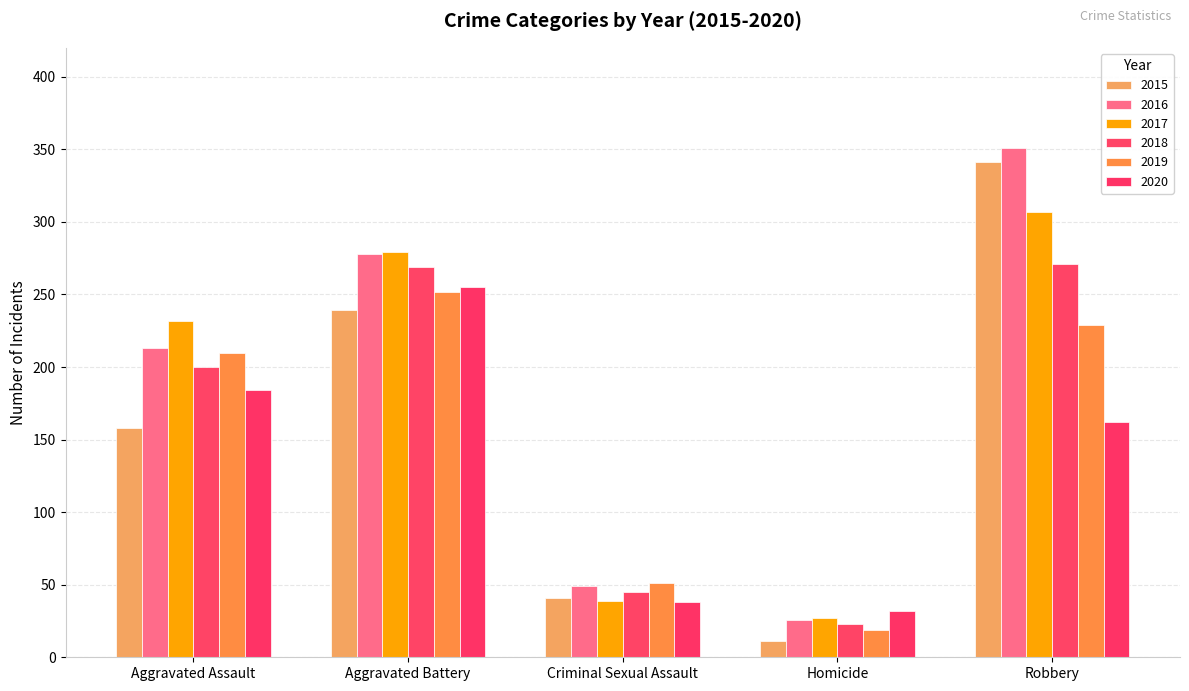

Reading right to left, extract all data points from this chart.

2015: Robbery=341	Homicide=11	Criminal Sexual Assault=41	Aggravated Battery=239	Aggravated Assault=158
2016: Robbery=351	Homicide=26	Criminal Sexual Assault=49	Aggravated Battery=278	Aggravated Assault=213
2017: Robbery=307	Homicide=27	Criminal Sexual Assault=39	Aggravated Battery=279	Aggravated Assault=232
2018: Robbery=271	Homicide=23	Criminal Sexual Assault=45	Aggravated Battery=269	Aggravated Assault=200
2019: Robbery=229	Homicide=19	Criminal Sexual Assault=51	Aggravated Battery=252	Aggravated Assault=210
2020: Robbery=162	Homicide=32	Criminal Sexual Assault=38	Aggravated Battery=255	Aggravated Assault=184